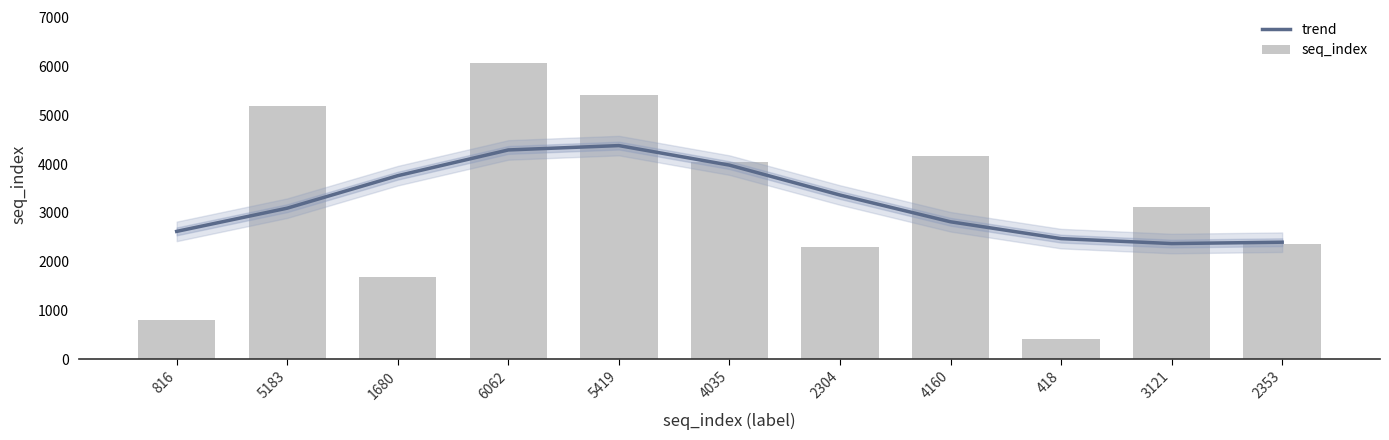

What is the difference between the trend values at 2304 and 5419?

1012.0